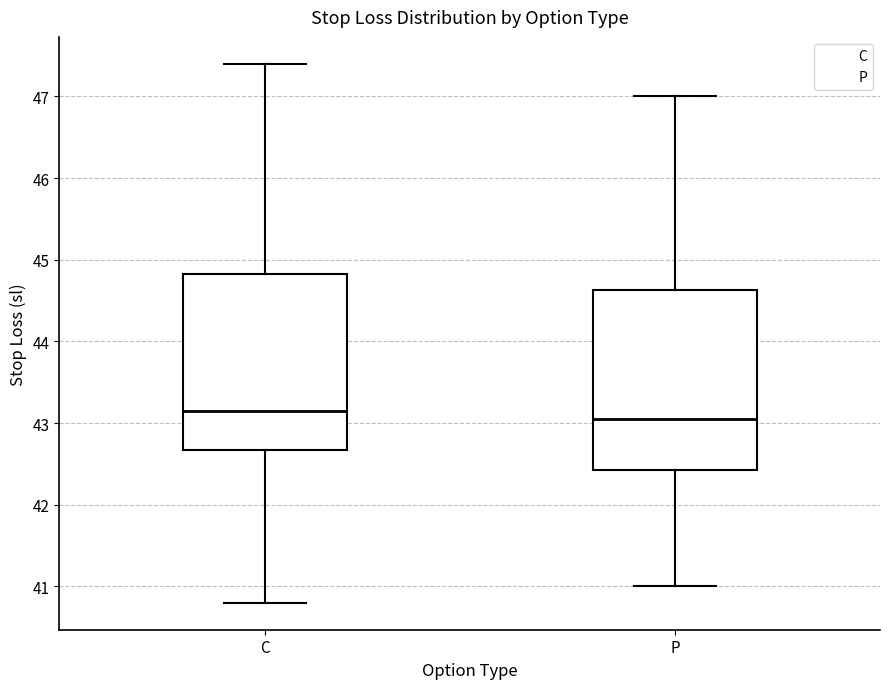

Reading left to right, transcribe this box plot: for each box, give where its median line is, the range the box spans, and where its two whiskers end, as read against the y-axis. The values are not printed on the chart, so give them approximately, as read against the axis.

C: median 43.2, box 42.7 to 44.8, whiskers 40.8 to 47.4
P: median 43.1, box 42.4 to 44.6, whiskers 41.0 to 47.0